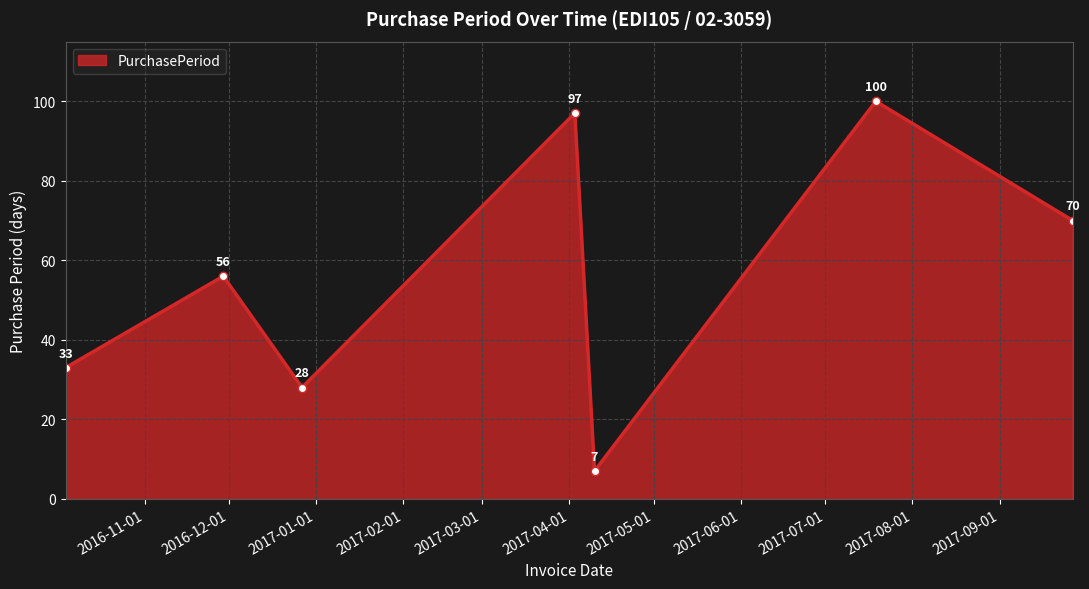

What is the smallest value displayed?

7